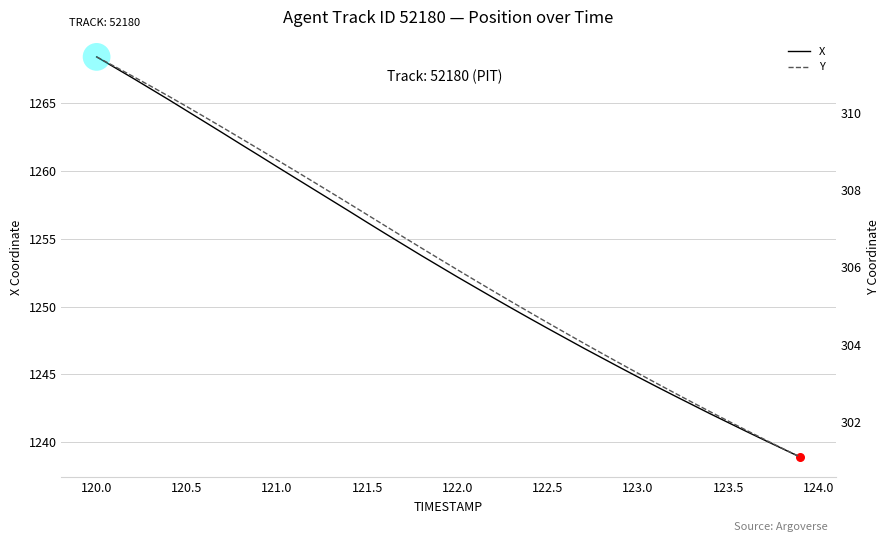

At how many categories does at least one series exceed 648?

40